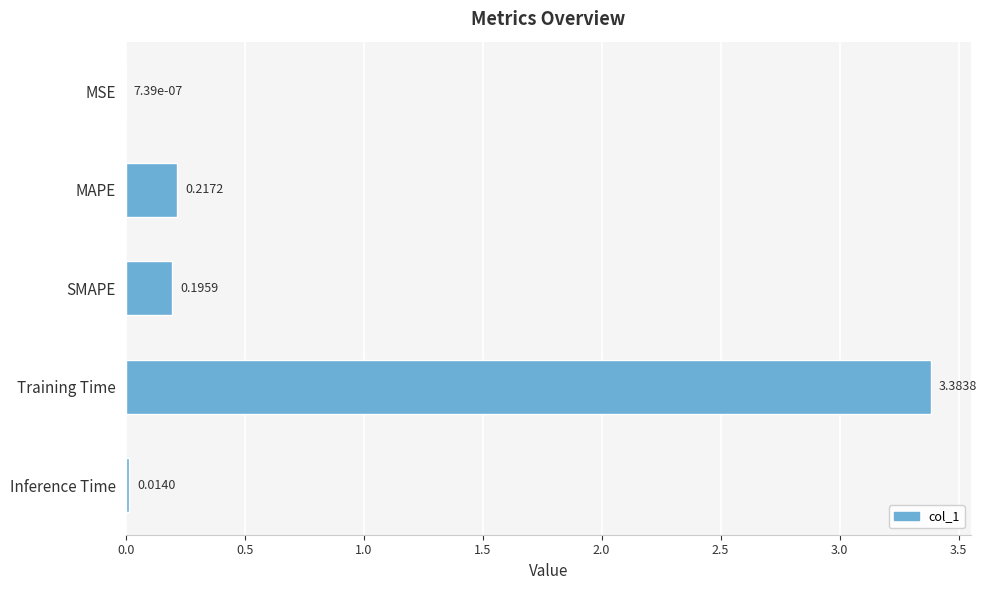

At which label is the value closest to 1?

MAPE